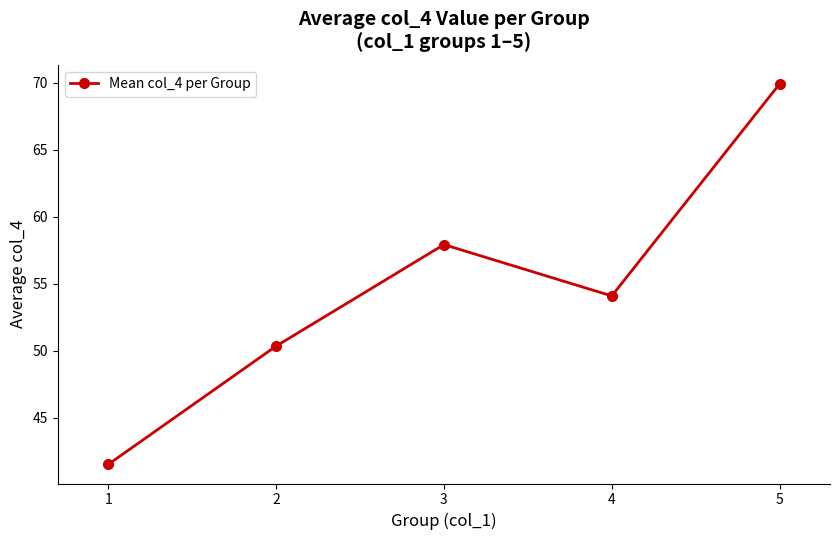

How many interior local peaks (higher than both neighbors) does the data have?

1